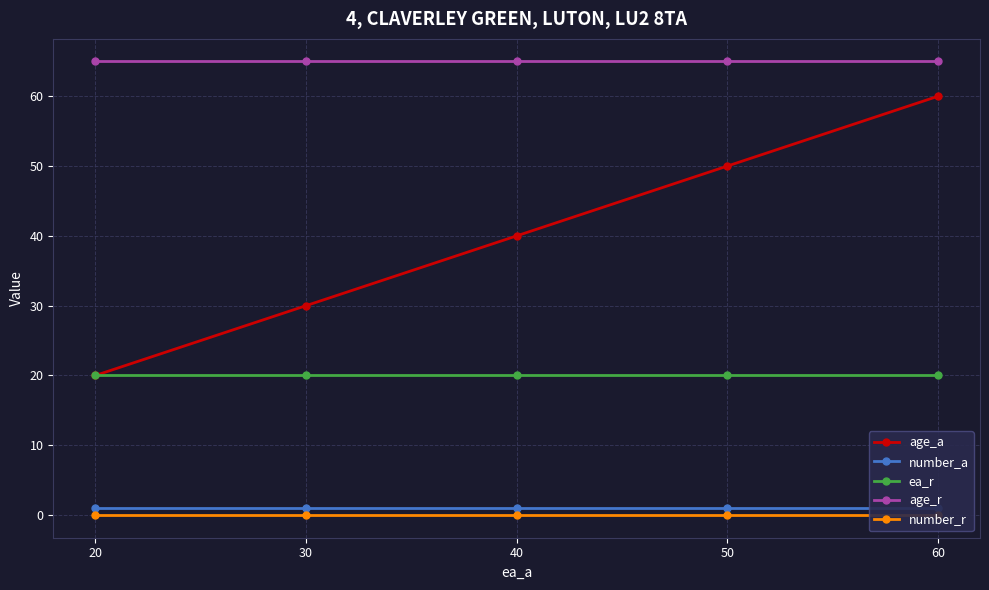

What is the total value across all series at 60?

146